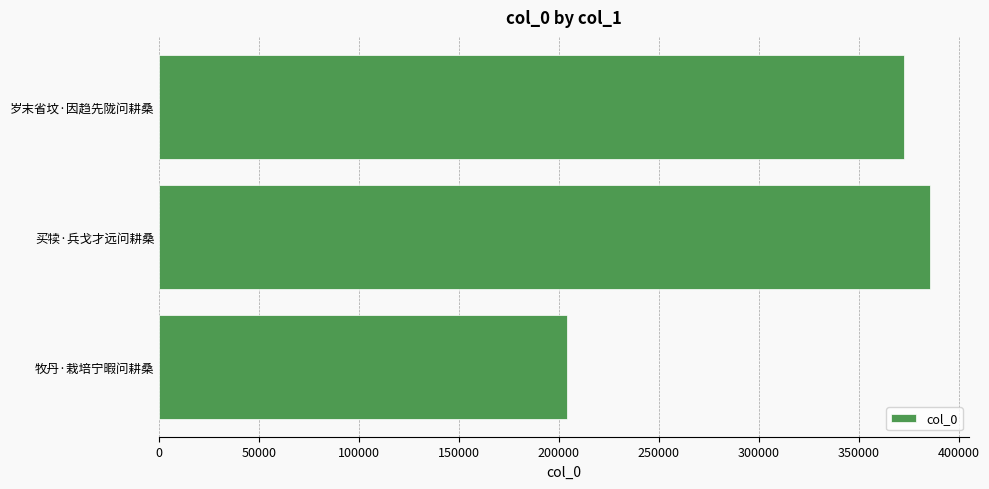

Where is the data nearest to the value 295000?

岁末省坟·因趋先陇问耕桑